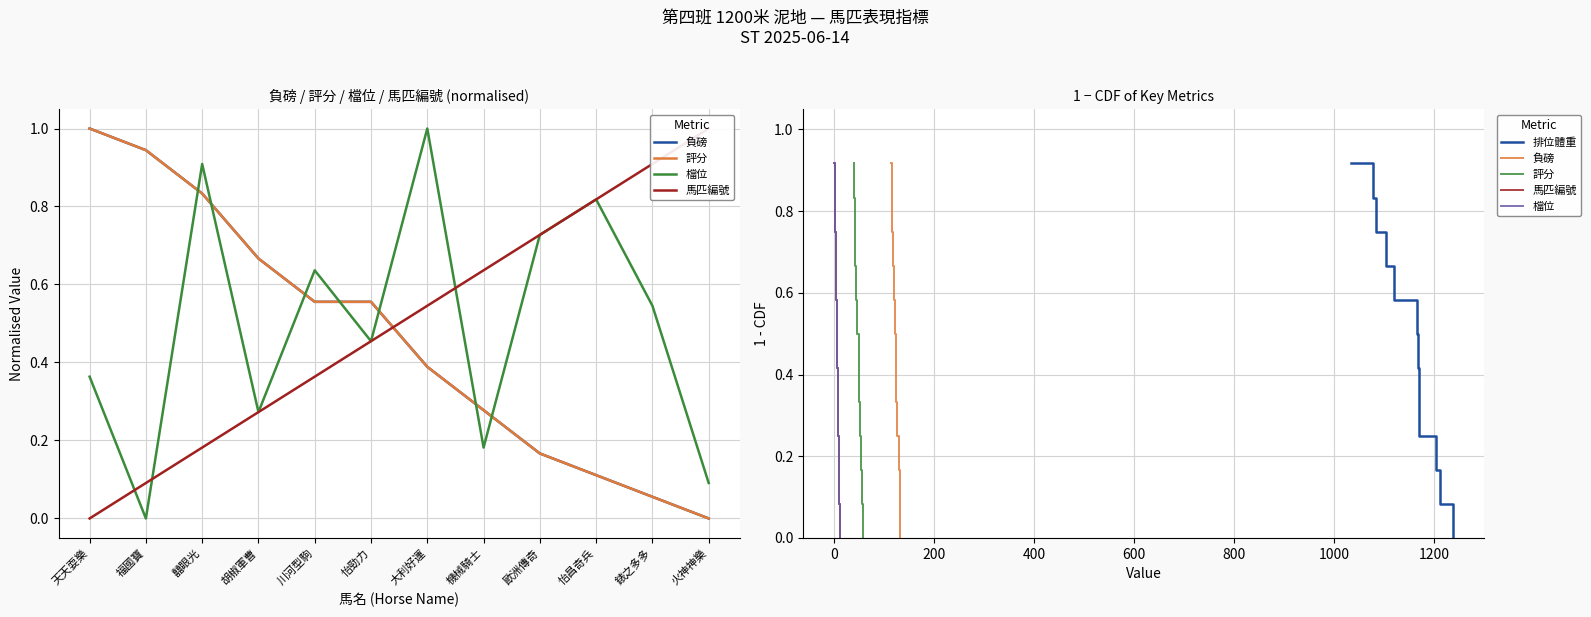

True or false: 馬匹編號 and 負磅 cross at least once.

False